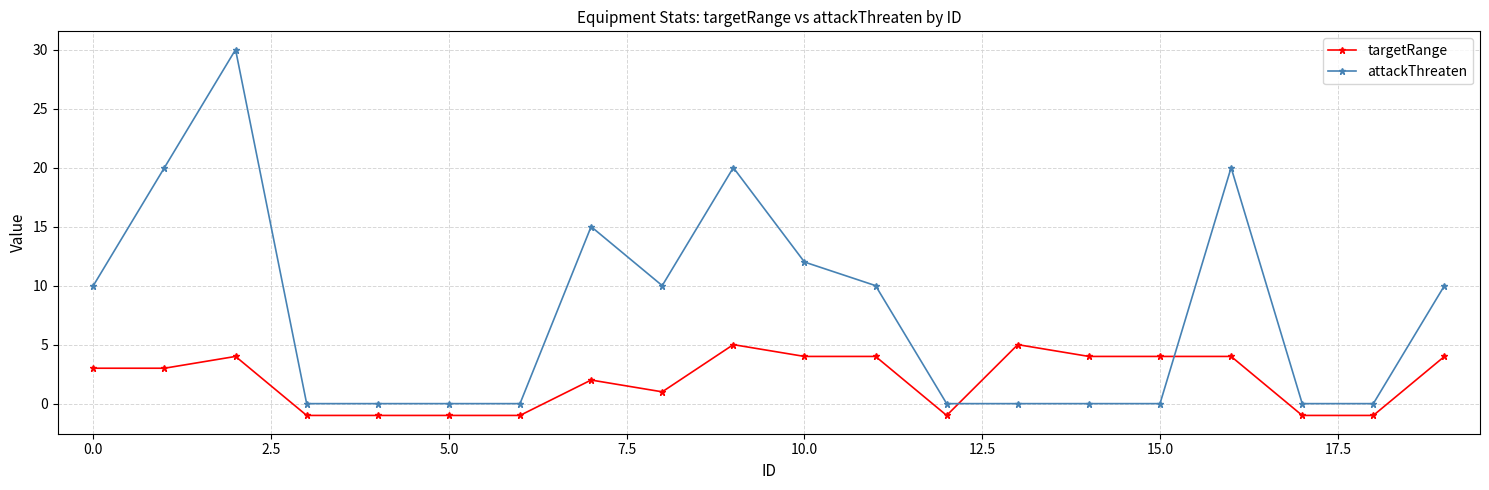

Which series has the largest total across all categories?

attackThreaten